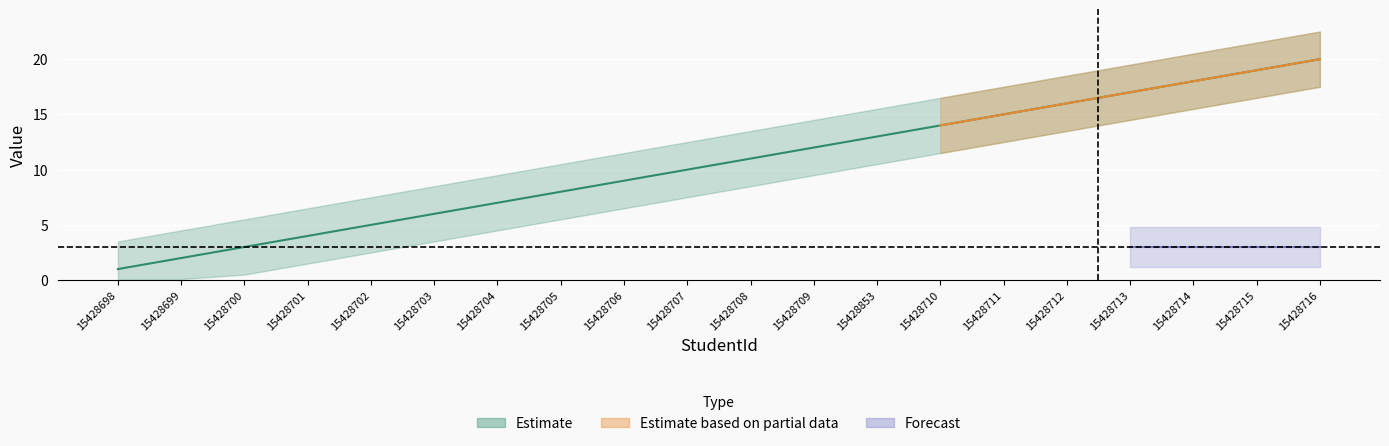

Rank the categories by value from lowest to highest.

15428698, 15428699, 15428700, 15428701, 15428702, 15428703, 15428704, 15428705, 15428706, 15428707, 15428708, 15428709, 15428853, 15428710, 15428711, 15428712, 15428713, 15428714, 15428715, 15428716